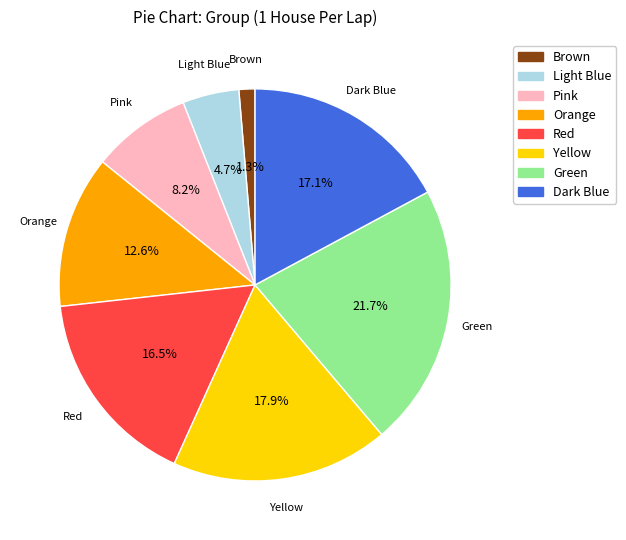

How many slices are in this pie chart?

8